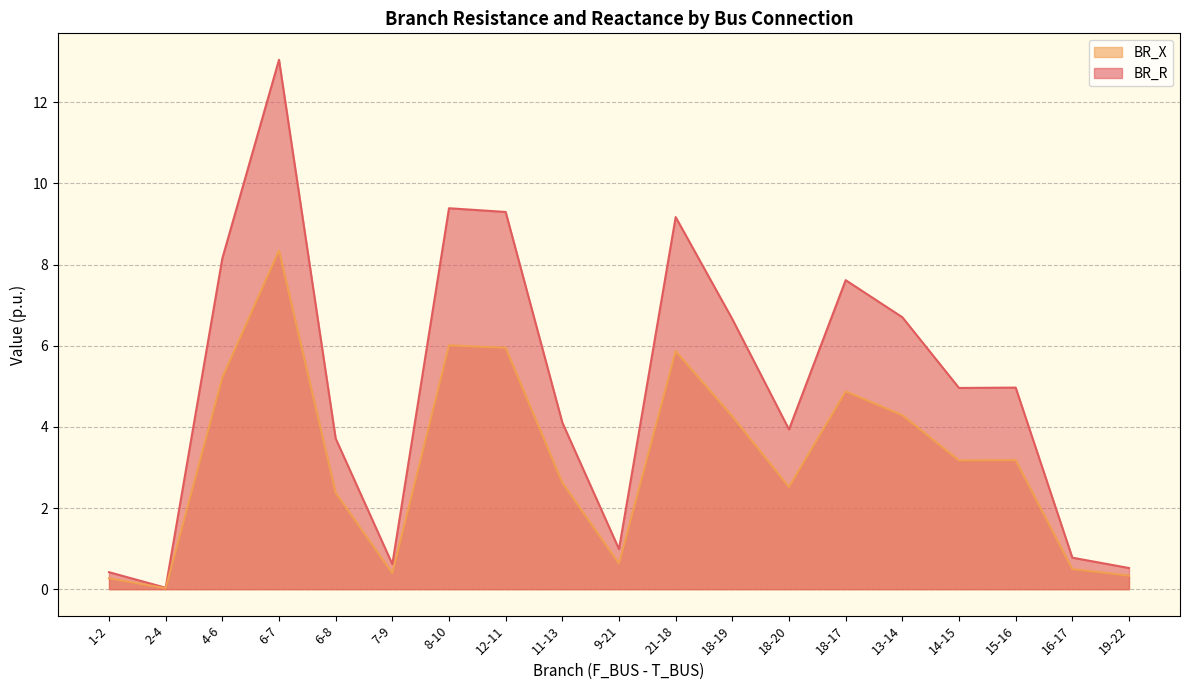

List the labels in order of BR_X value, largest first.

6-7, 8-10, 12-11, 21-18, 4-6, 18-17, 13-14, 18-19, 15-16, 14-15, 11-13, 18-20, 6-8, 9-21, 16-17, 7-9, 19-22, 1-2, 2-4